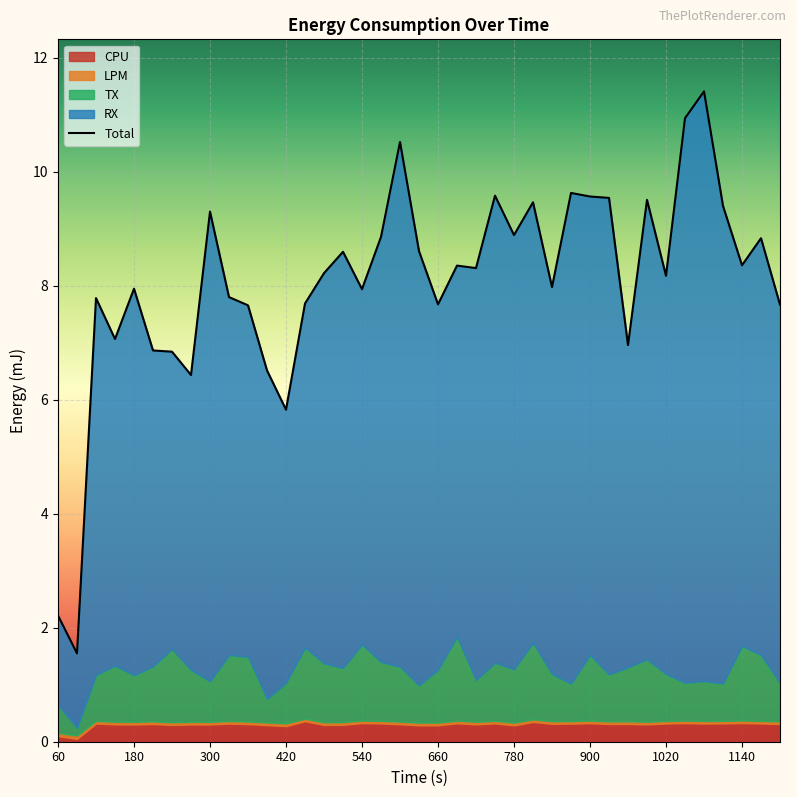

How many interior local valleys (lower than both neighbors) does the data have?

12